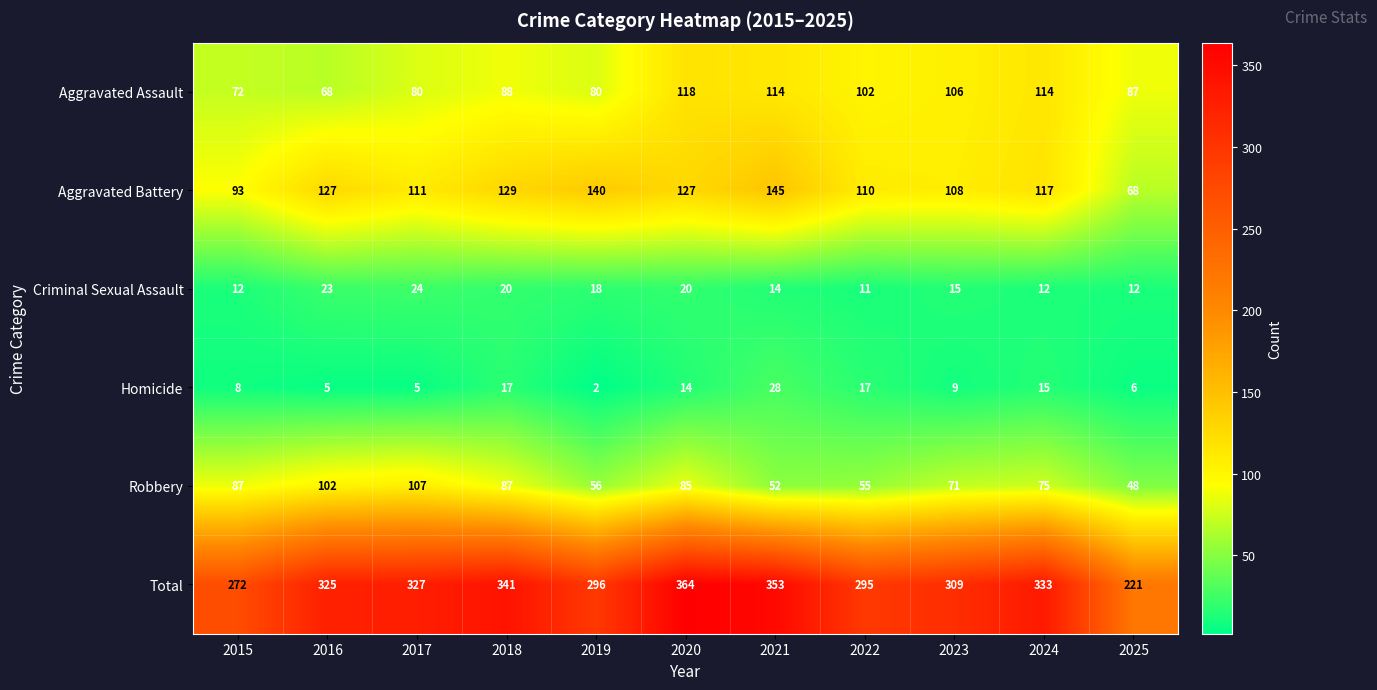

The Criminal Sexual Assault series shows 15 at 2023. True or false?

True